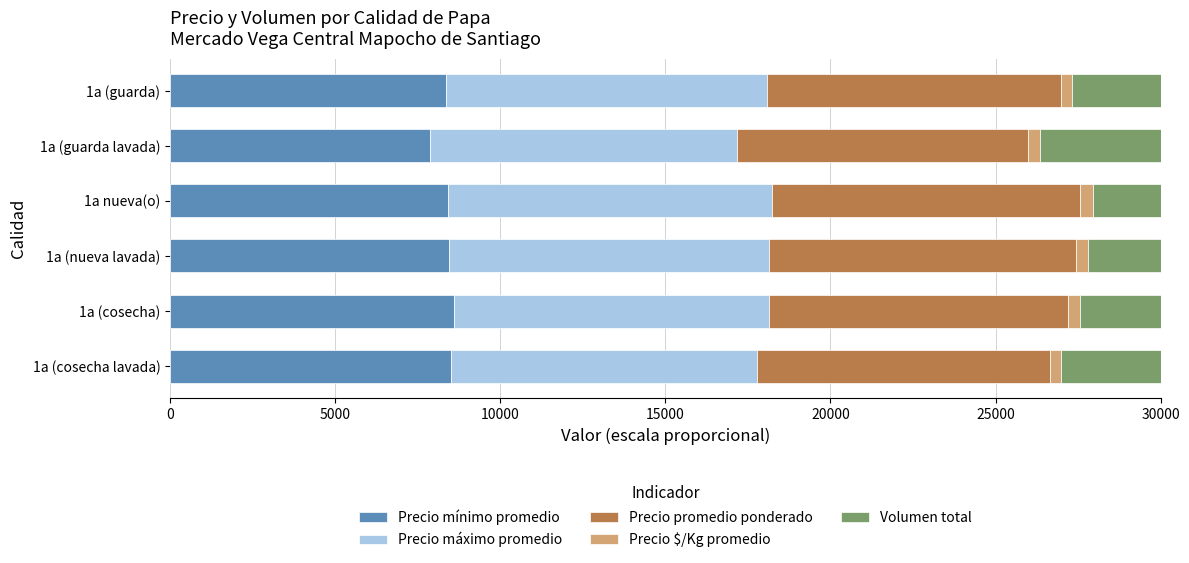

What is the sum of all Precio mínimo promedio values?

50164.8